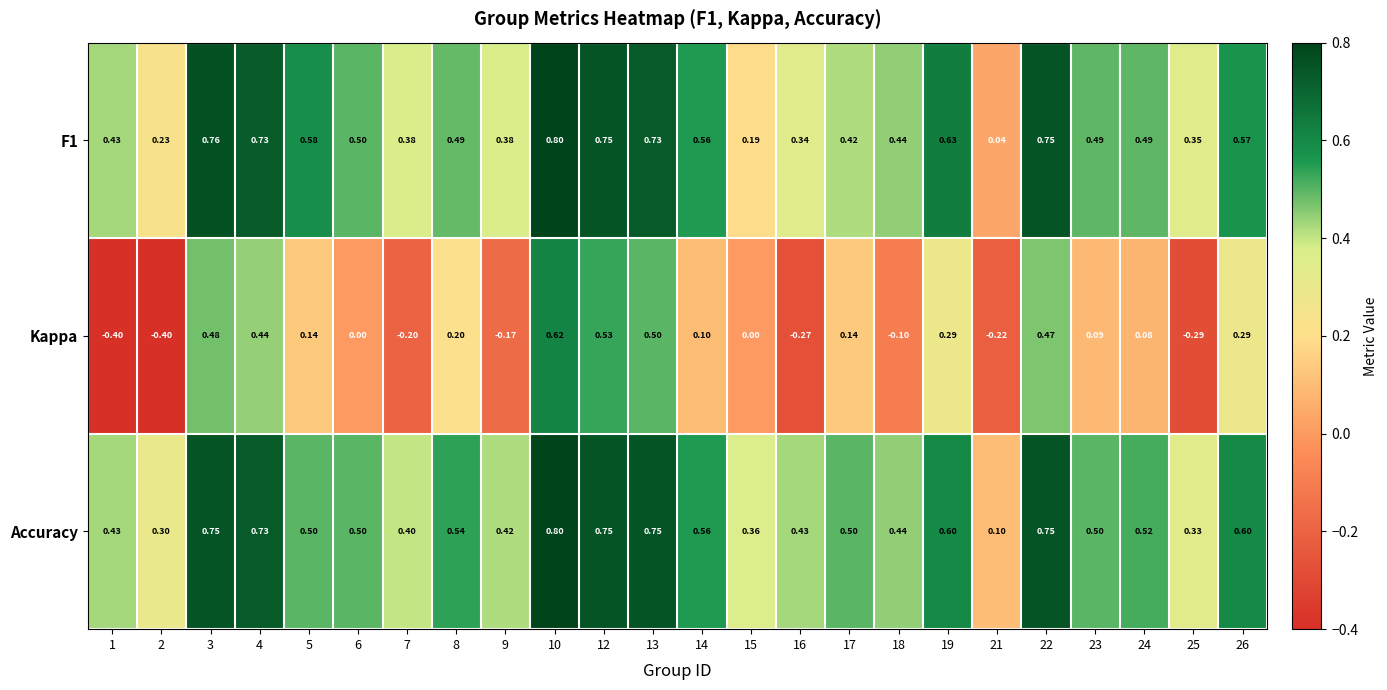

Which series has the largest range (max minus min)?

Kappa